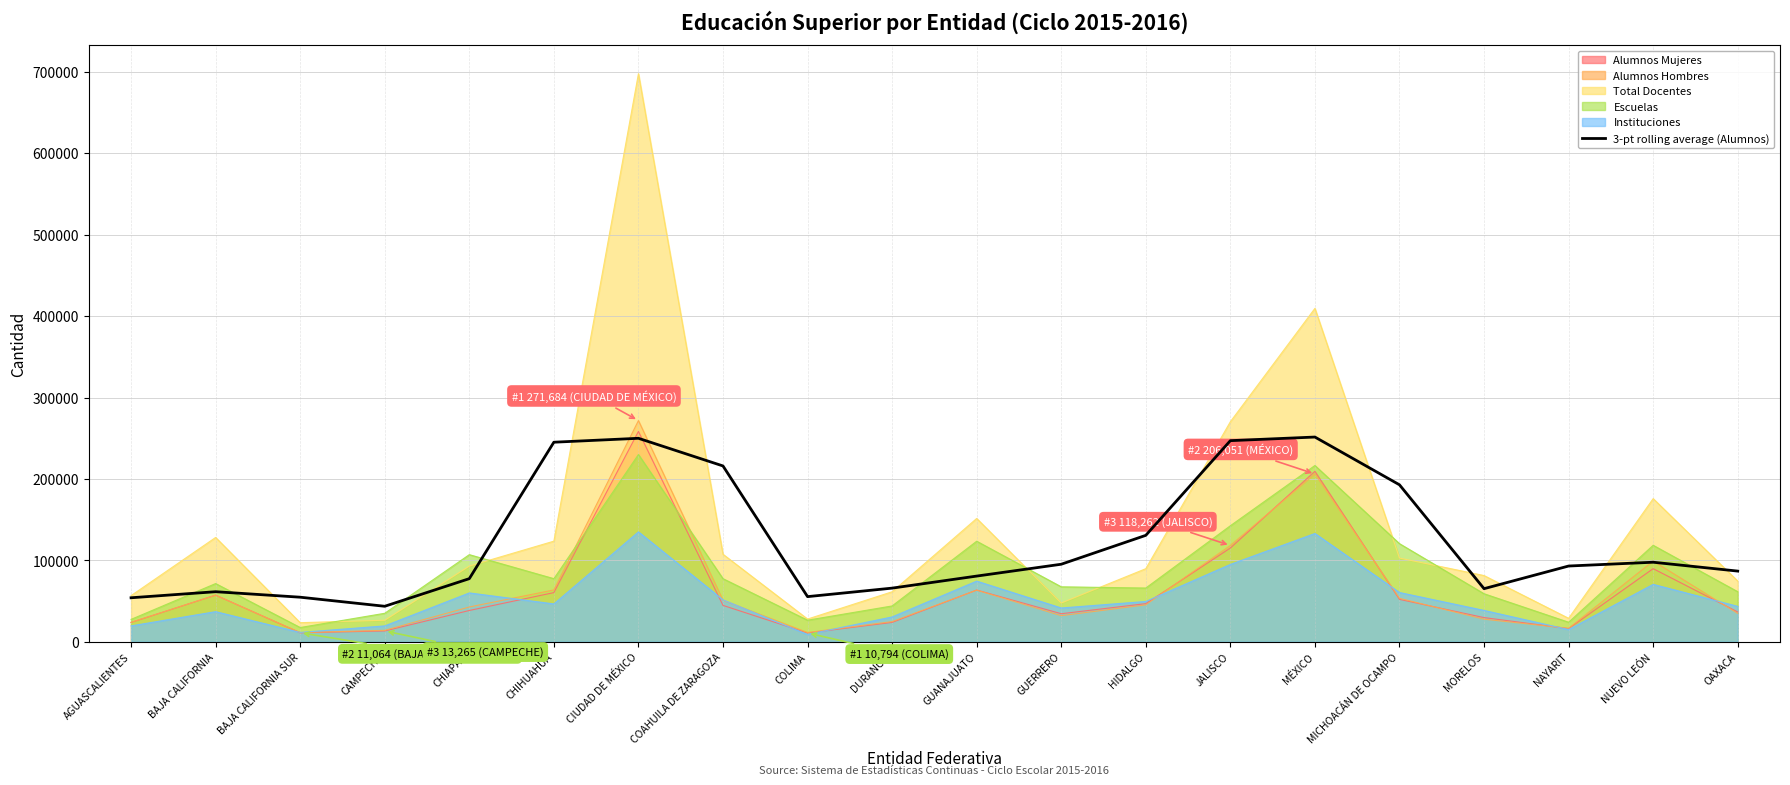

What is the difference between the maximum and minimum values?

207832.7